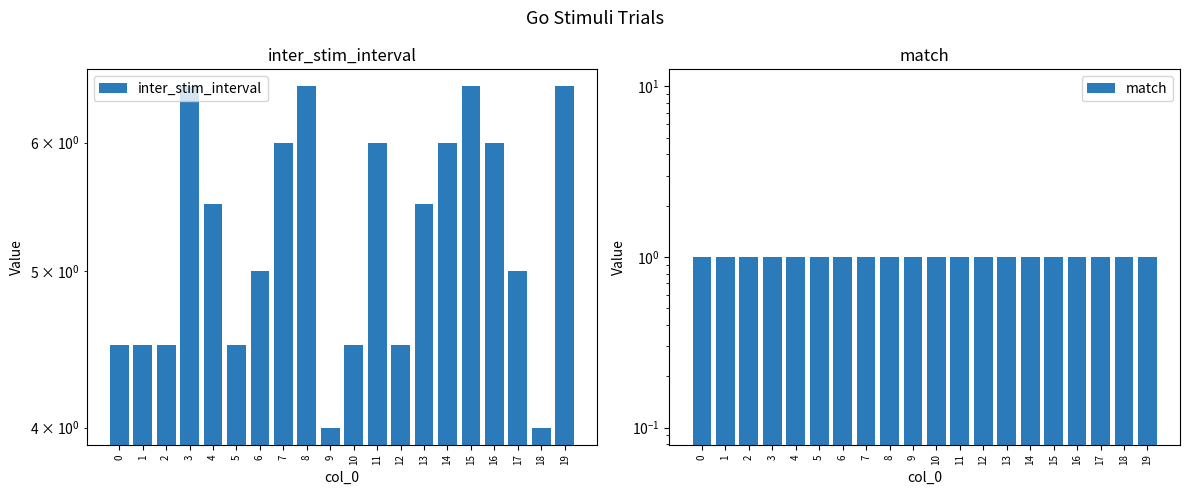

What is the smallest value displayed?

1.0